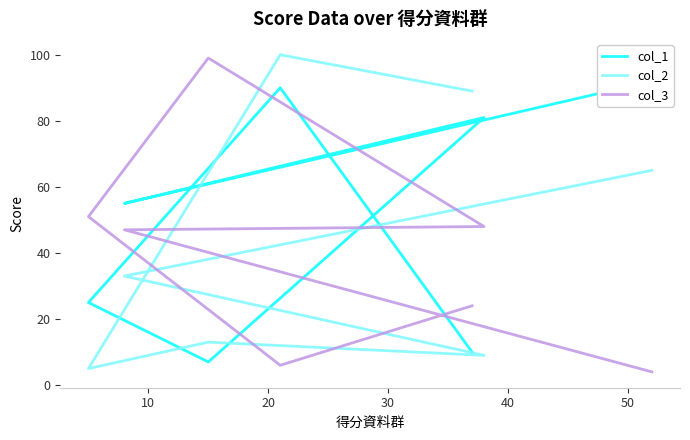

True or false: col_1 and col_3 cross at least once.

True